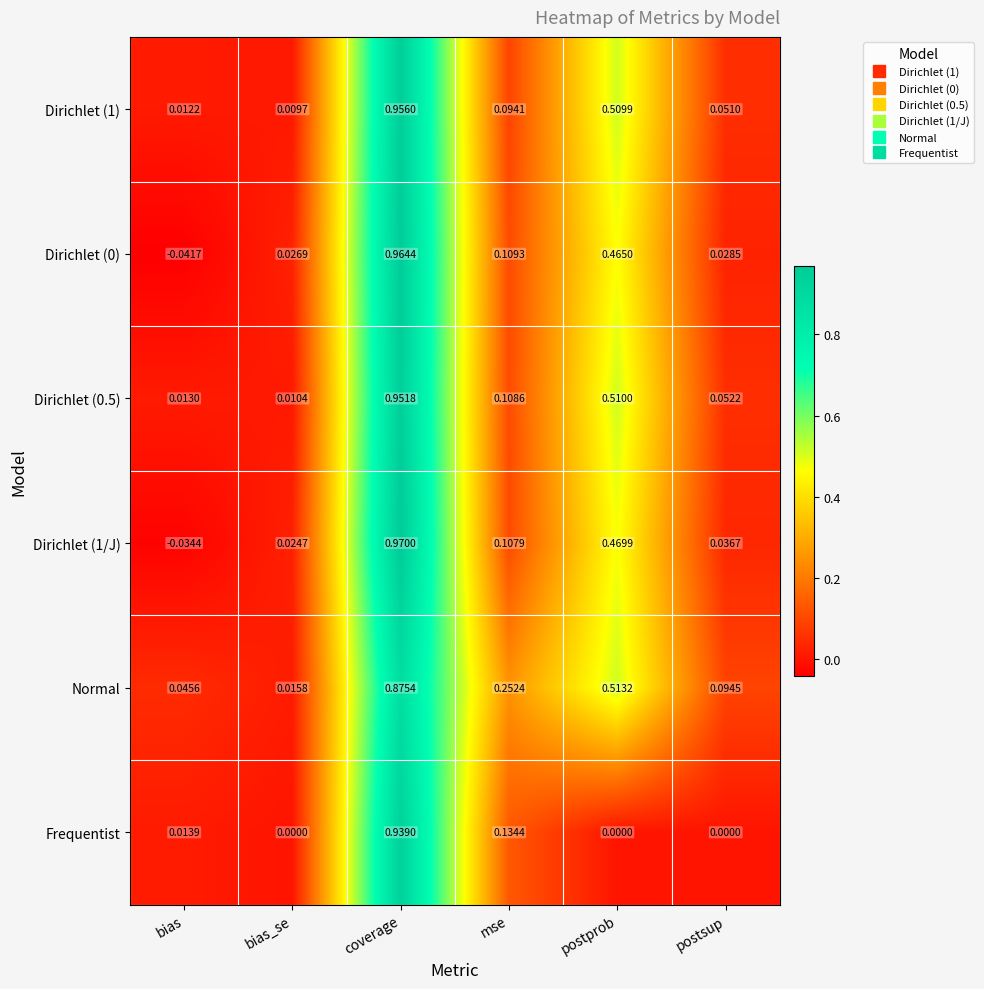

Which series has the largest total across all categories?

Normal